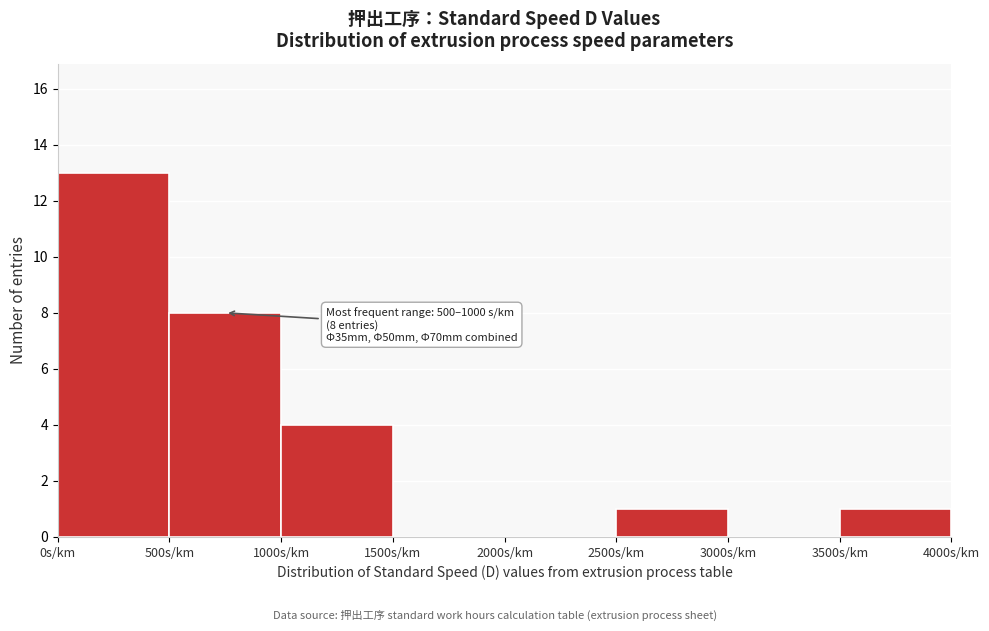

Which range on the x-axis has the tallest bar?

0 to 500